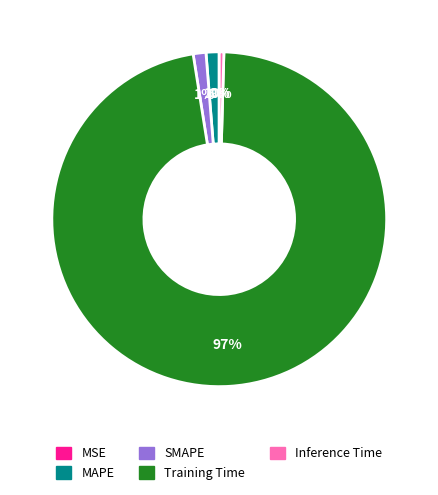

Is it true that MAPE is 11% of the pie?

False